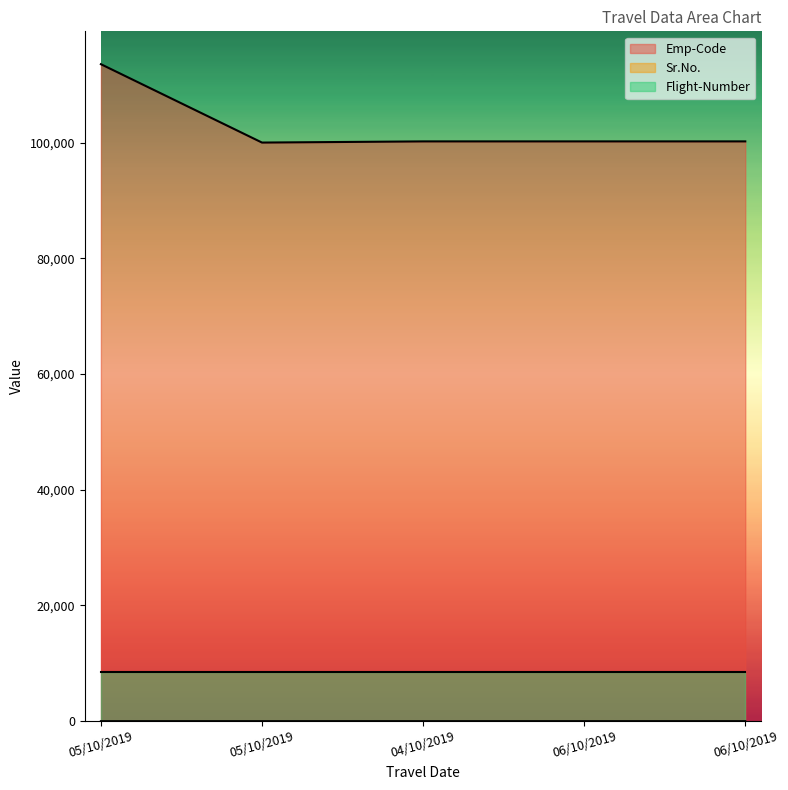

Between 04/10/2019 and 06/10/2019, which series saw the biggest shift?

Emp-Code